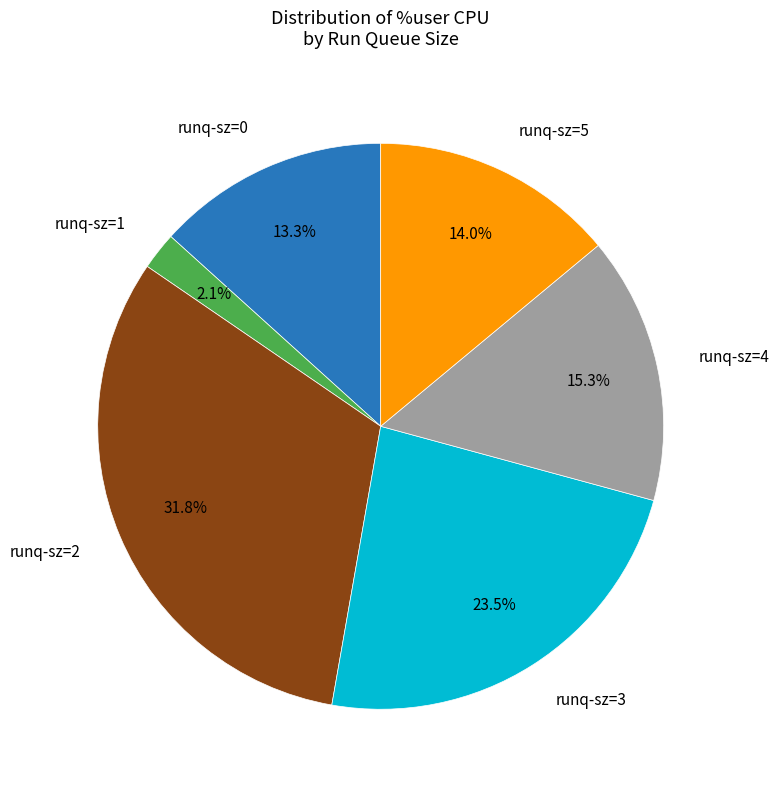

Is there any slice that represents more than half of the pie?

No